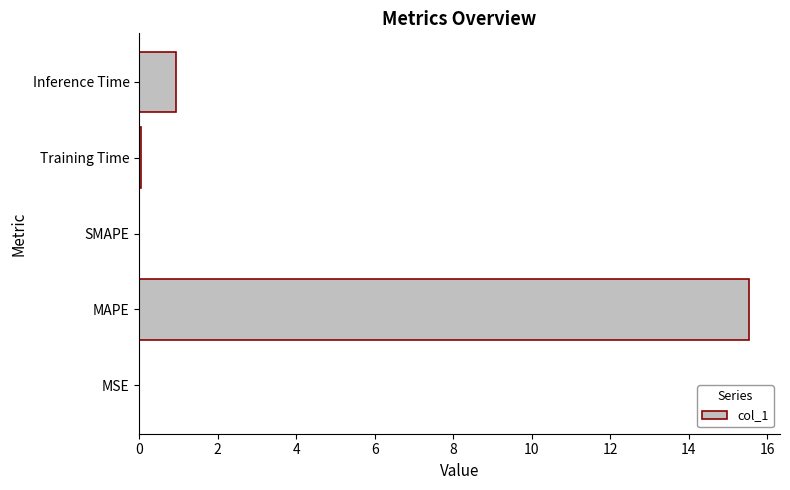

What is the approximate value at MAPE?

15.5